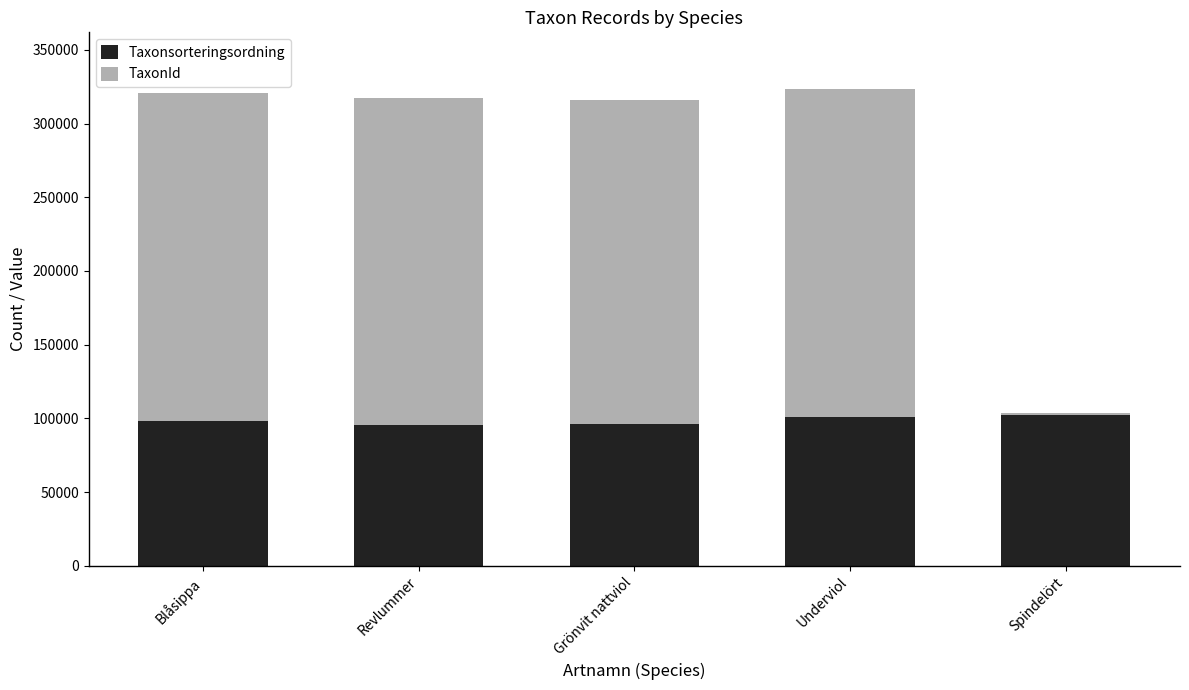

True or false: Taxonsorteringsordning has a value of 147583 at Spindelört.

False